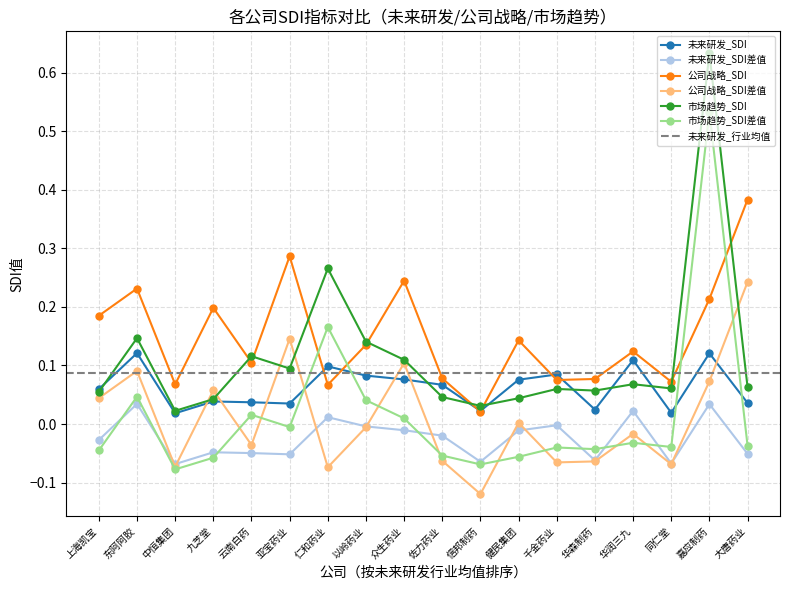

Is this an area chart (filled region under the line)?

No